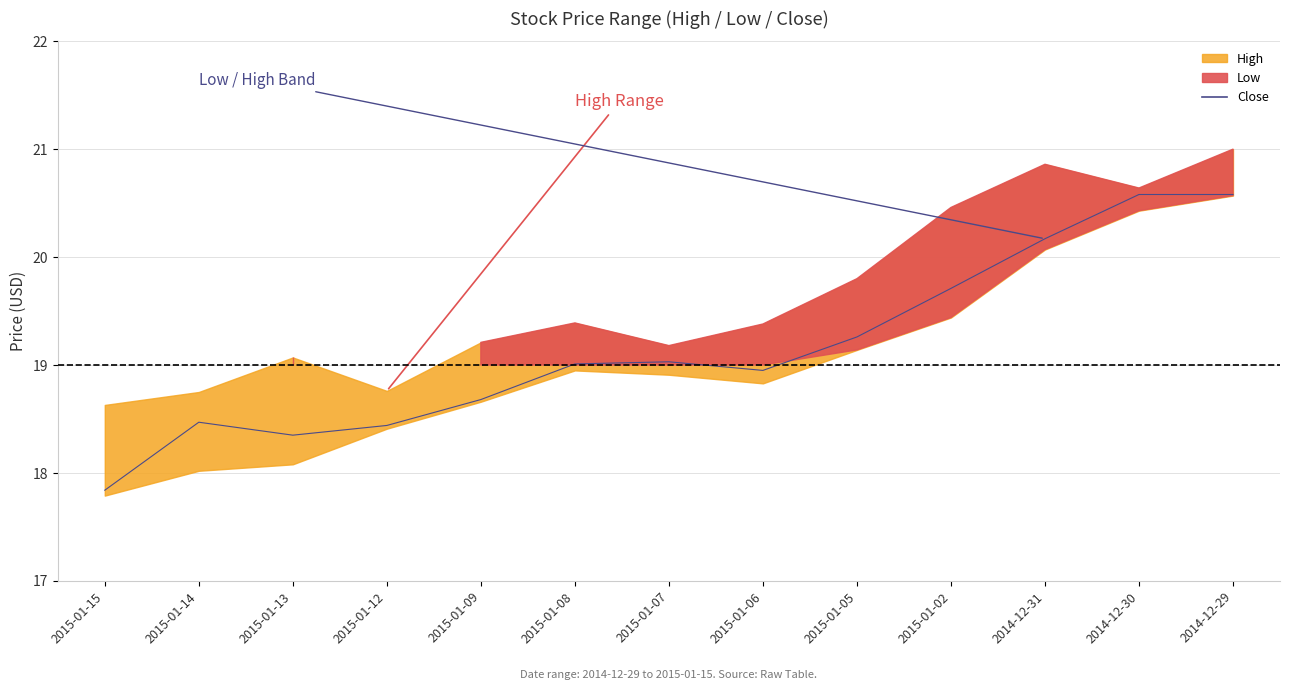

Reading right to left, list all the values displayed in this chart.

20.6	20.6	20.2	19.7	19.3	18.9	19.0	19.0	18.7	18.4	18.4	18.5	17.8